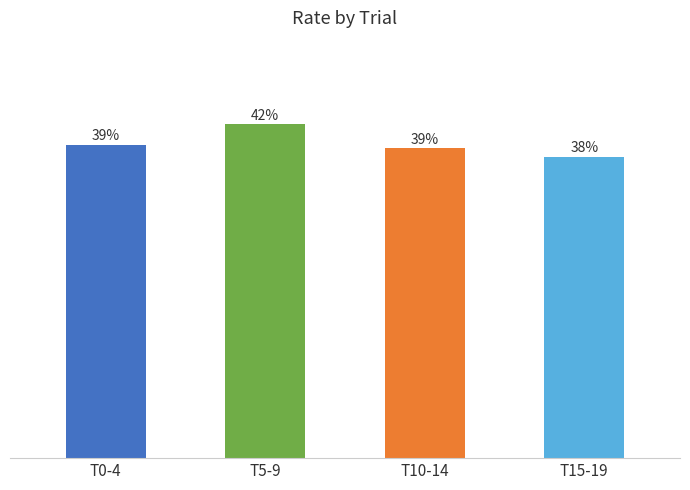

Are the bars grouped side by side (vs. stacked)?

No